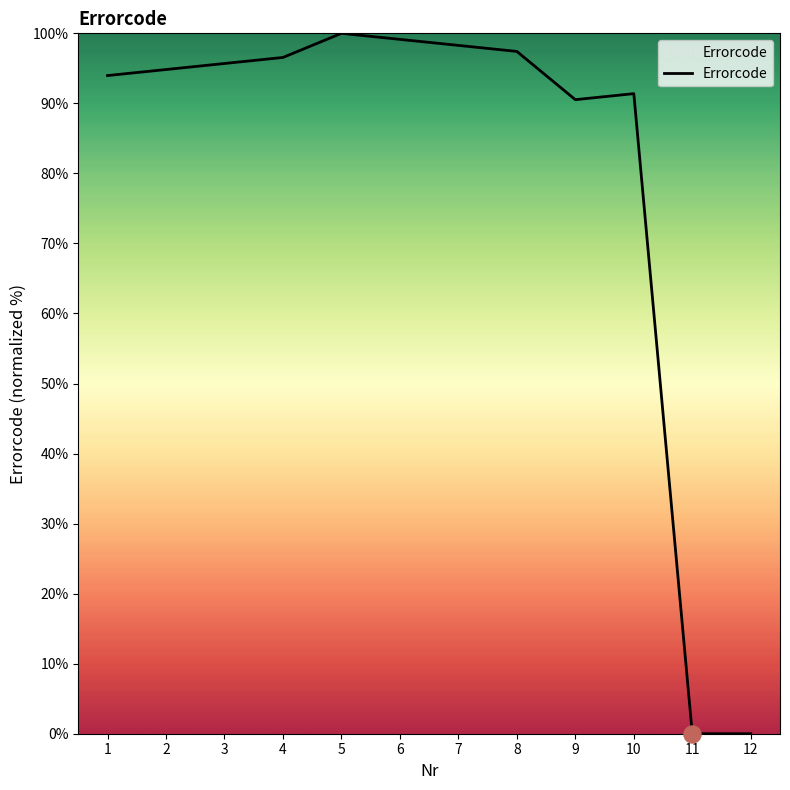

Approximately how many times larger is the value at 8 compared to 7?

1.0